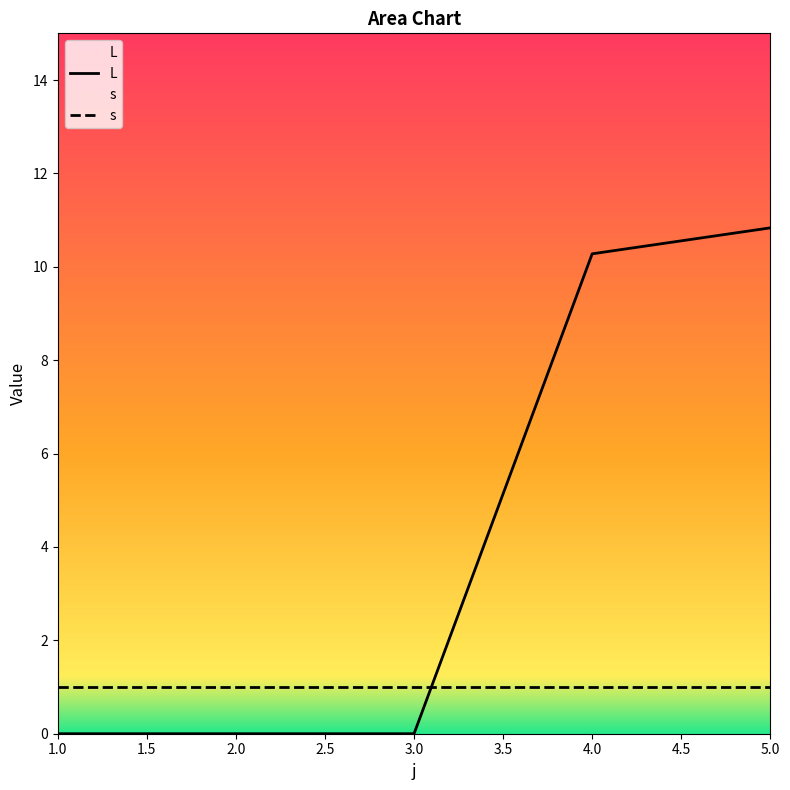

The value at 4 is 16.2. True or false?

False